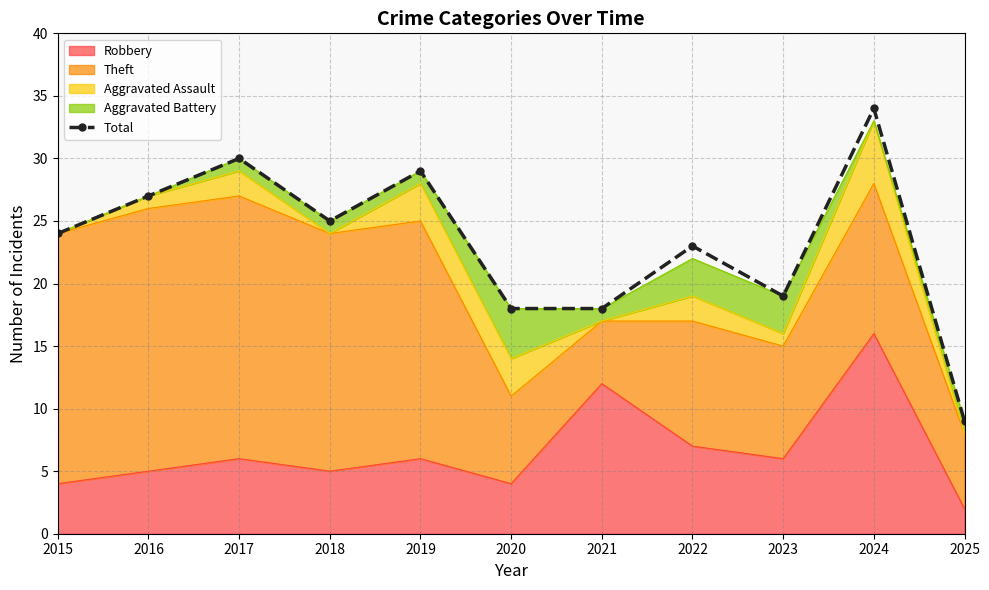

At which label is the value closest to 21?

2022